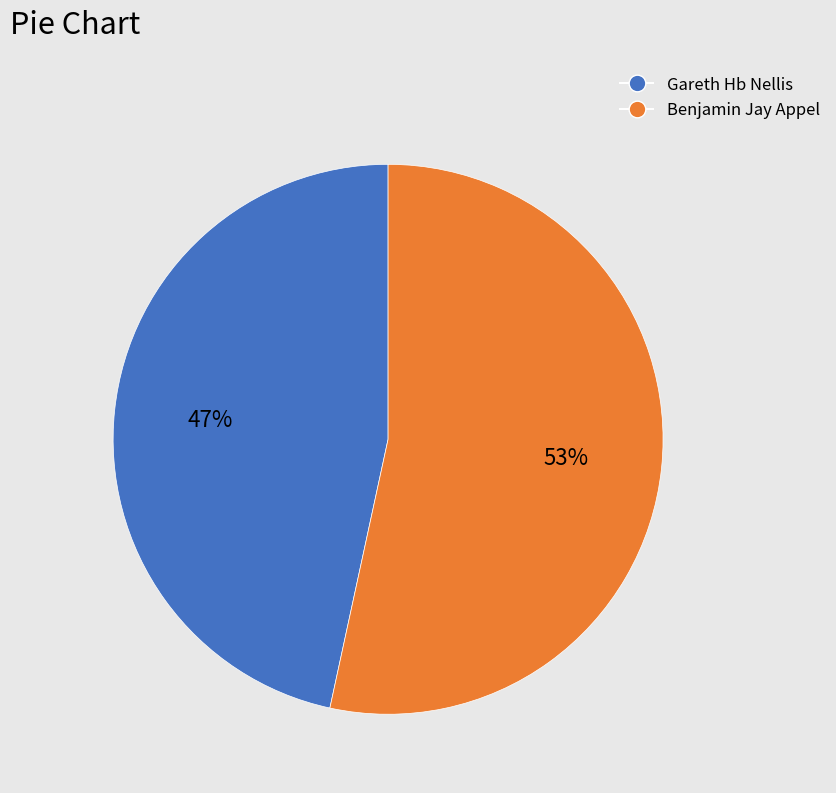

Do Benjamin Jay Appel and Gareth Hb Nellis together represent more than half of the pie?

Yes